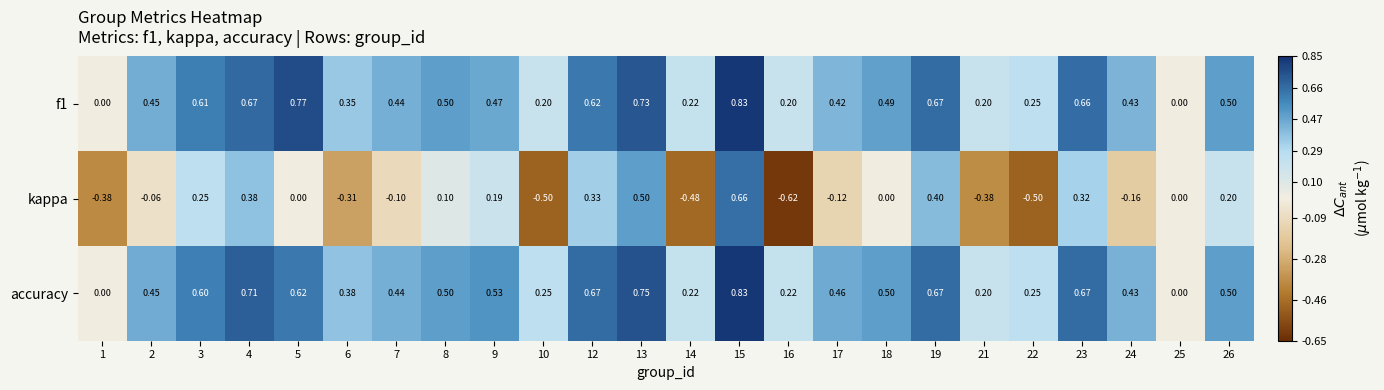

Which series has the largest total across all categories?

accuracy